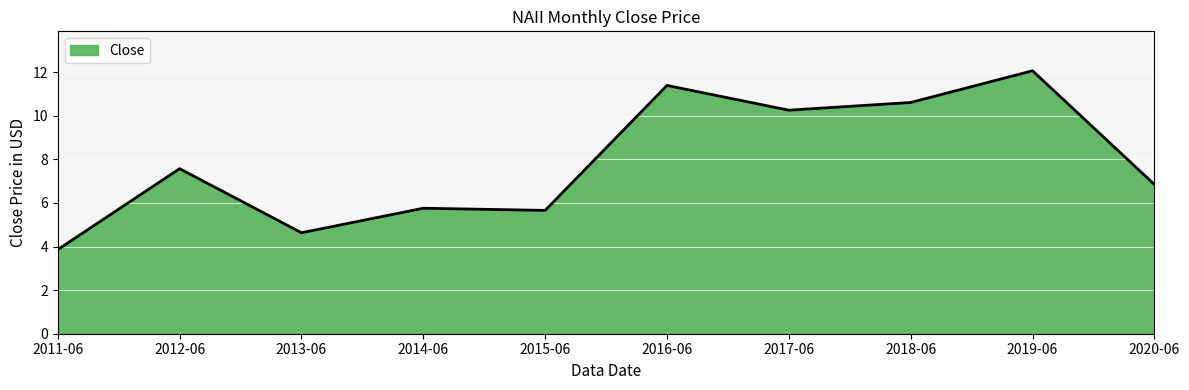

How many distinct data groups are displayed?

1